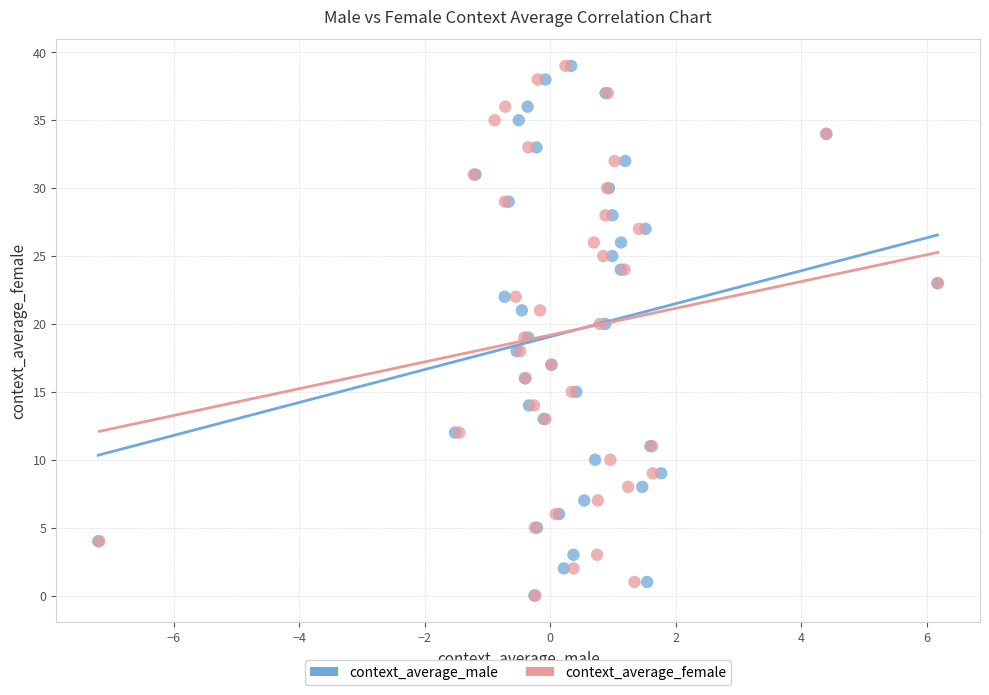

What are all the series names shown in the legend?

context_average_male, context_average_female